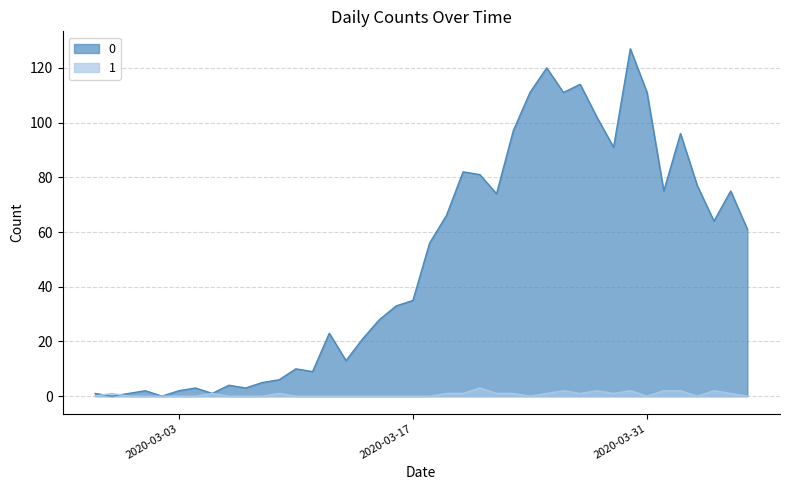

Rank the categories by 1 value from highest to lowest.

2020-03-21, 2020-03-26, 2020-03-28, 2020-03-30, 2020-04-01, 2020-04-02, 2020-04-04, 2020-02-28, 2020-03-05, 2020-03-09, 2020-03-19, 2020-03-20, 2020-03-22, 2020-03-23, 2020-03-25, 2020-03-27, 2020-03-29, 2020-04-05, 2020-02-27, 2020-02-29, 2020-03-01, 2020-03-02, 2020-03-03, 2020-03-04, 2020-03-06, 2020-03-07, 2020-03-08, 2020-03-10, 2020-03-11, 2020-03-12, 2020-03-13, 2020-03-14, 2020-03-15, 2020-03-16, 2020-03-17, 2020-03-18, 2020-03-24, 2020-03-31, 2020-04-03, 2020-04-06